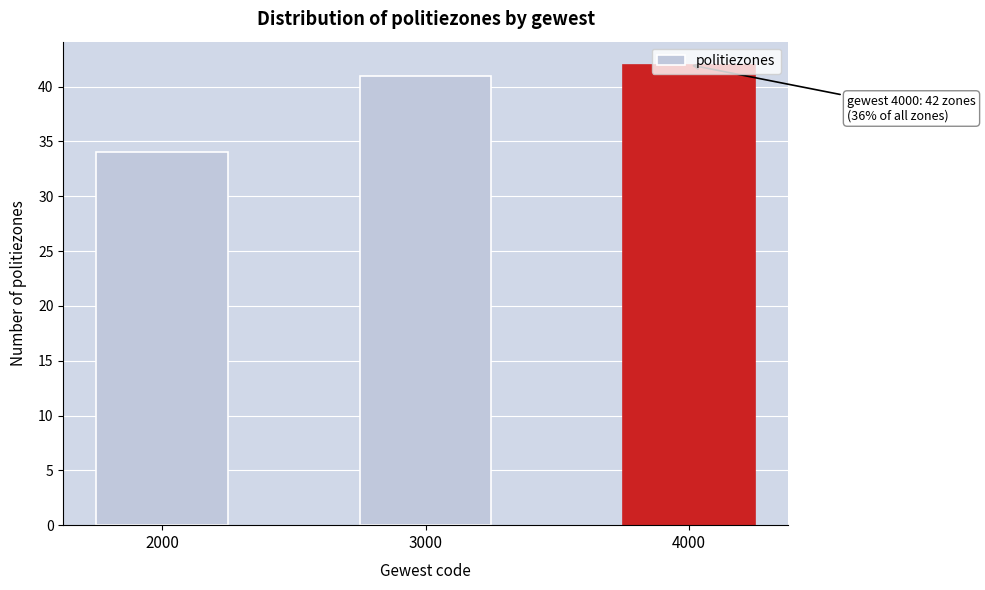

Rank the categories by value from lowest to highest.

2000, 3000, 4000